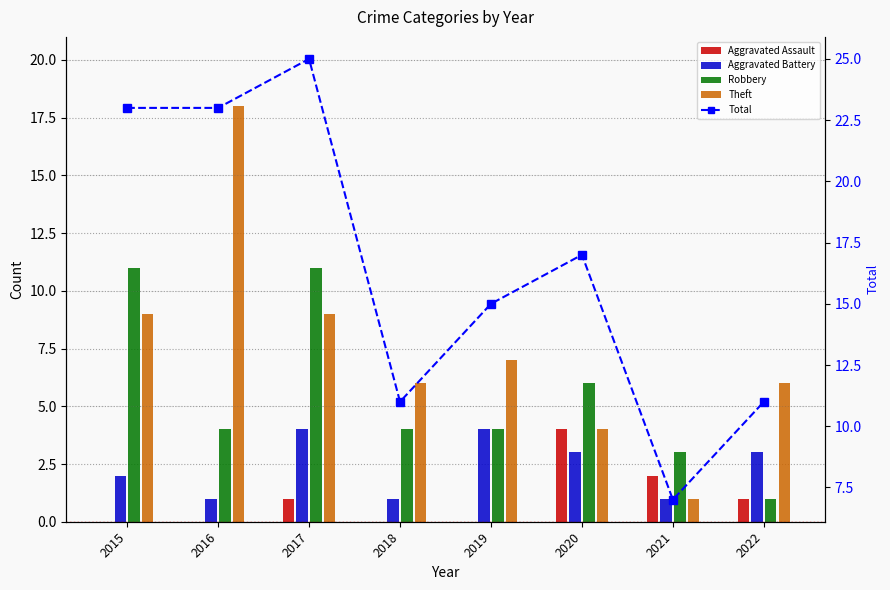

What is the spread (max minus min) of values at 2018?

11